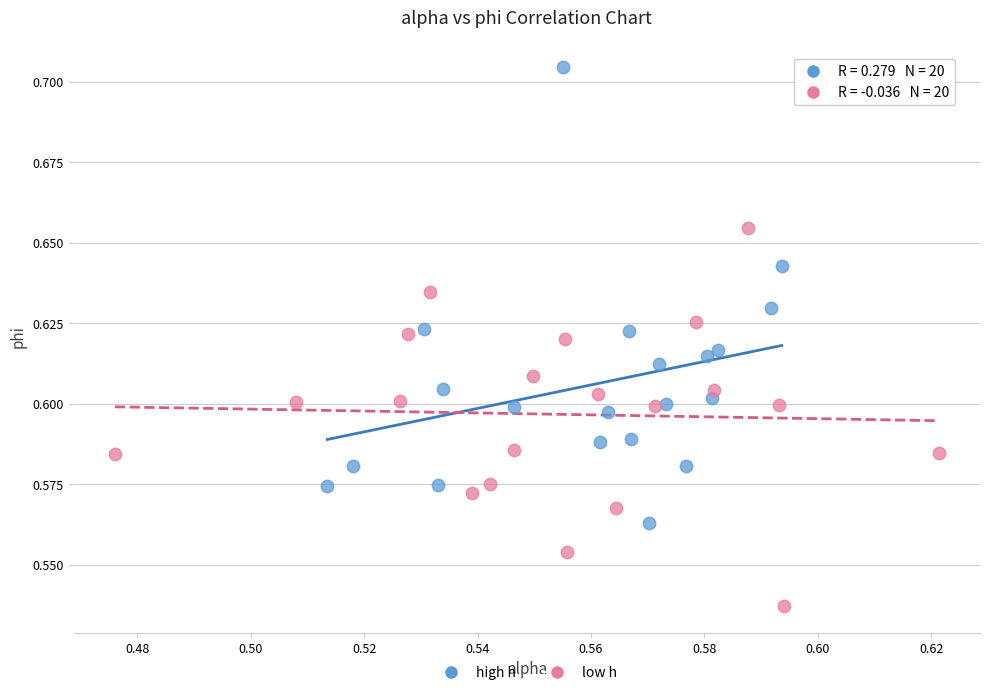

Which series has the widest spread of Y values?

high h